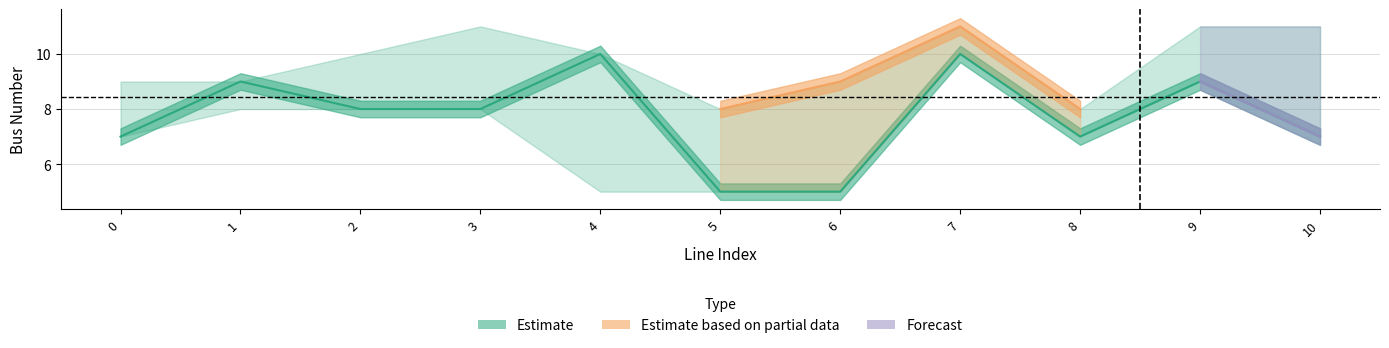

How many data points does each series have?

11